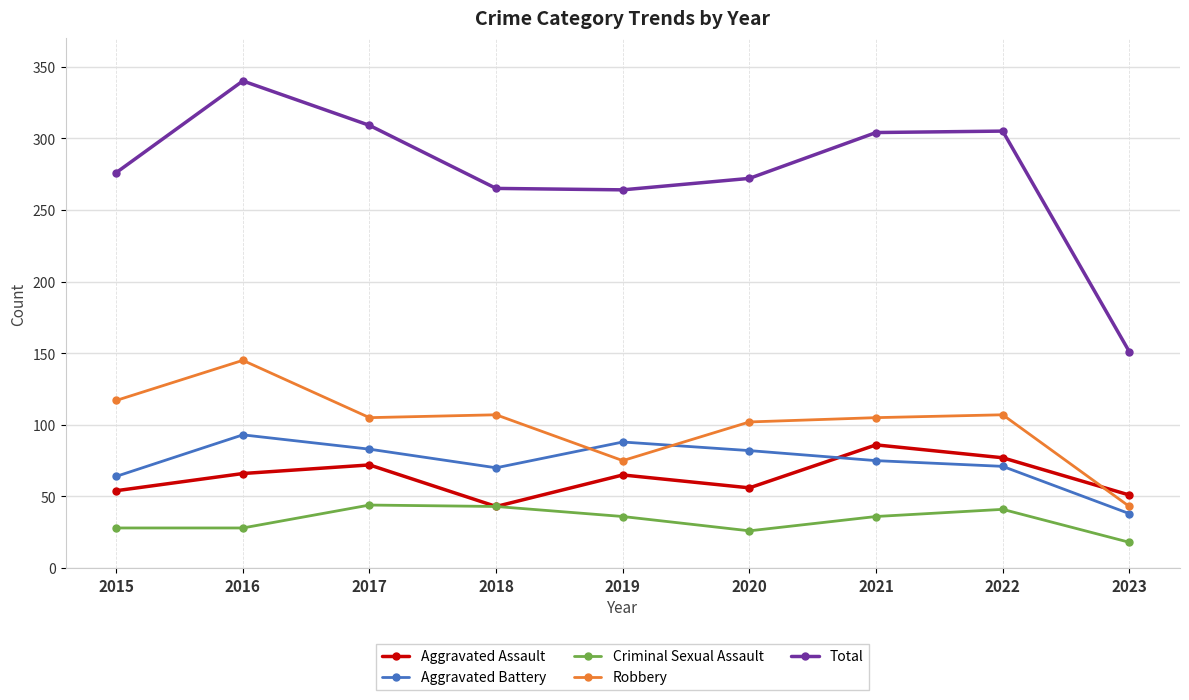

What is the approximate value of Criminal Sexual Assault at 2015?

28